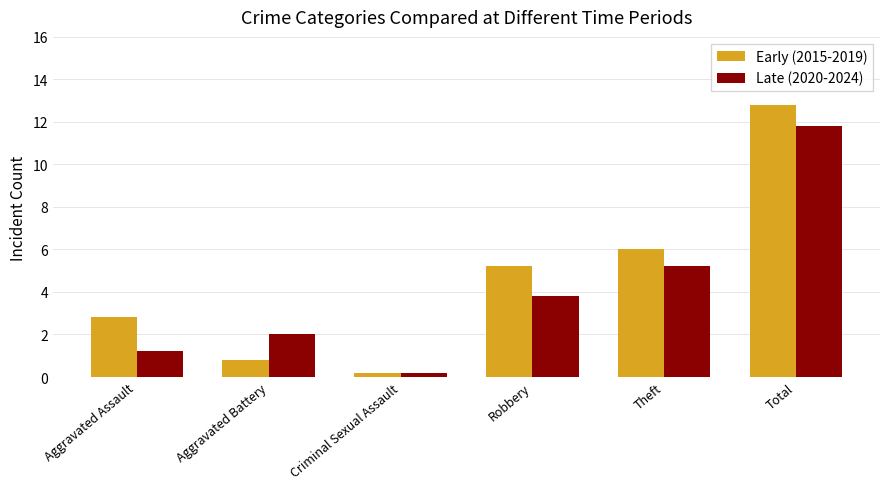

Is the value of Late (2020-2024) at Theft greater than the value of Early (2015-2019) at Aggravated Battery?

Yes